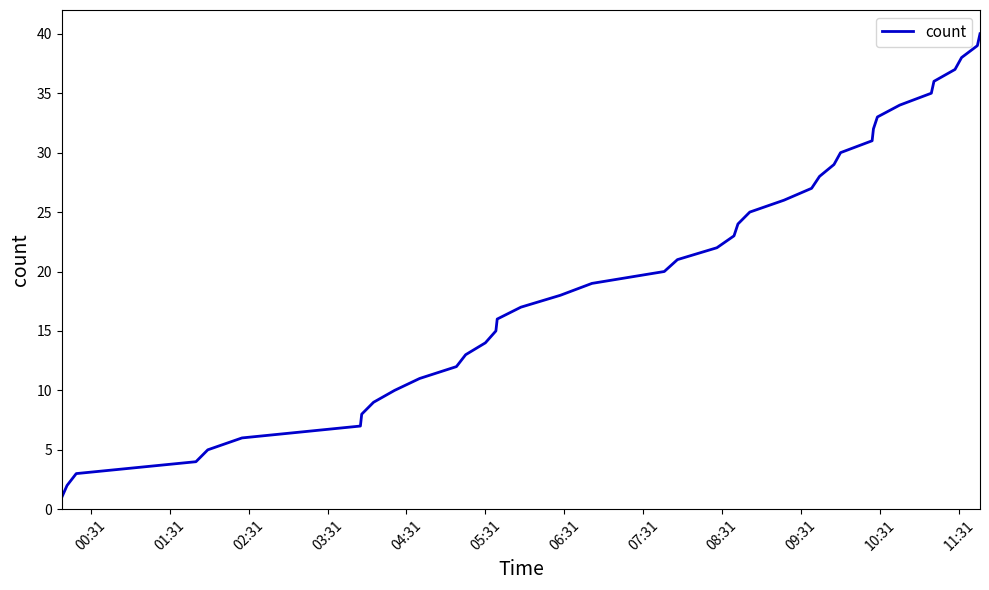

What is the difference between the maximum and minimum values?

39